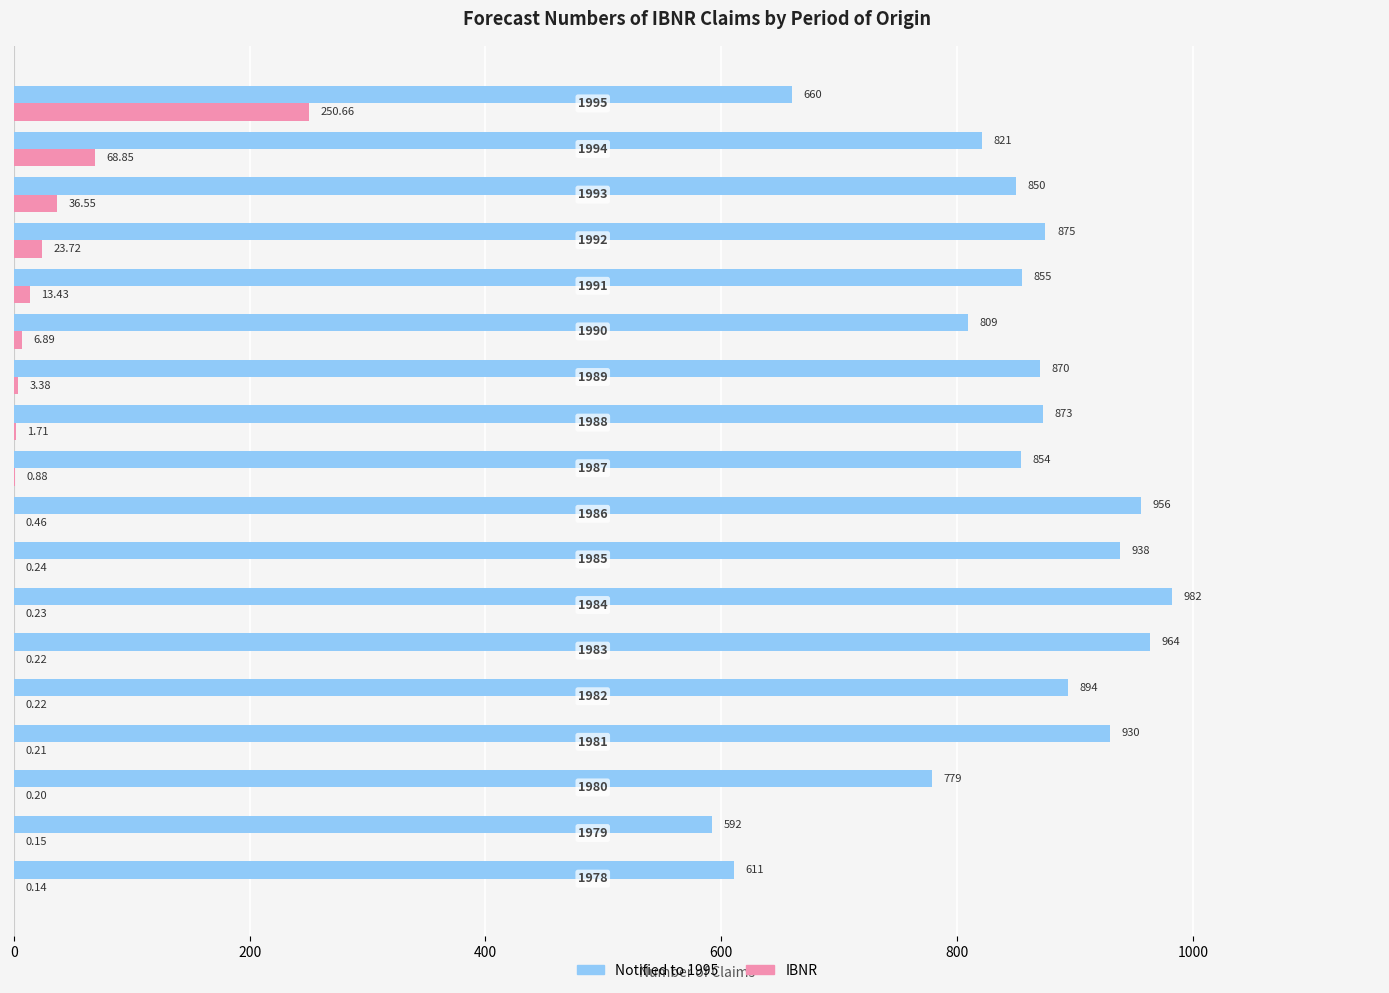

Which series has the largest total across all categories?

Notified to 1995